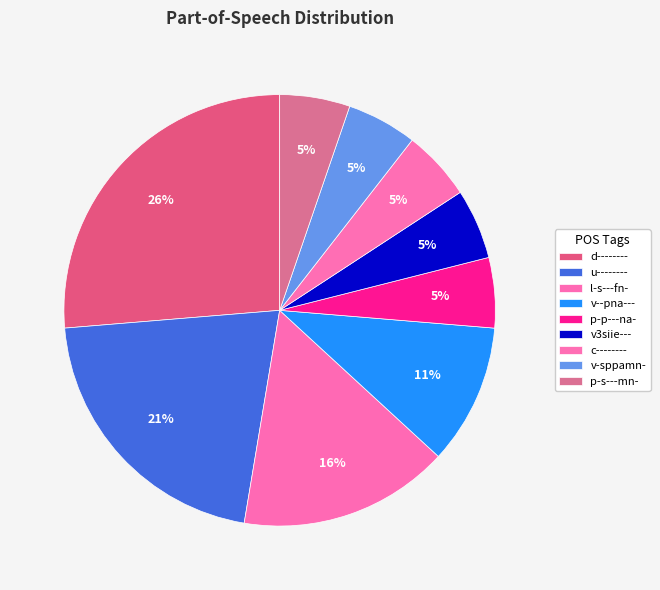

Count the number of slices in the pie.

9